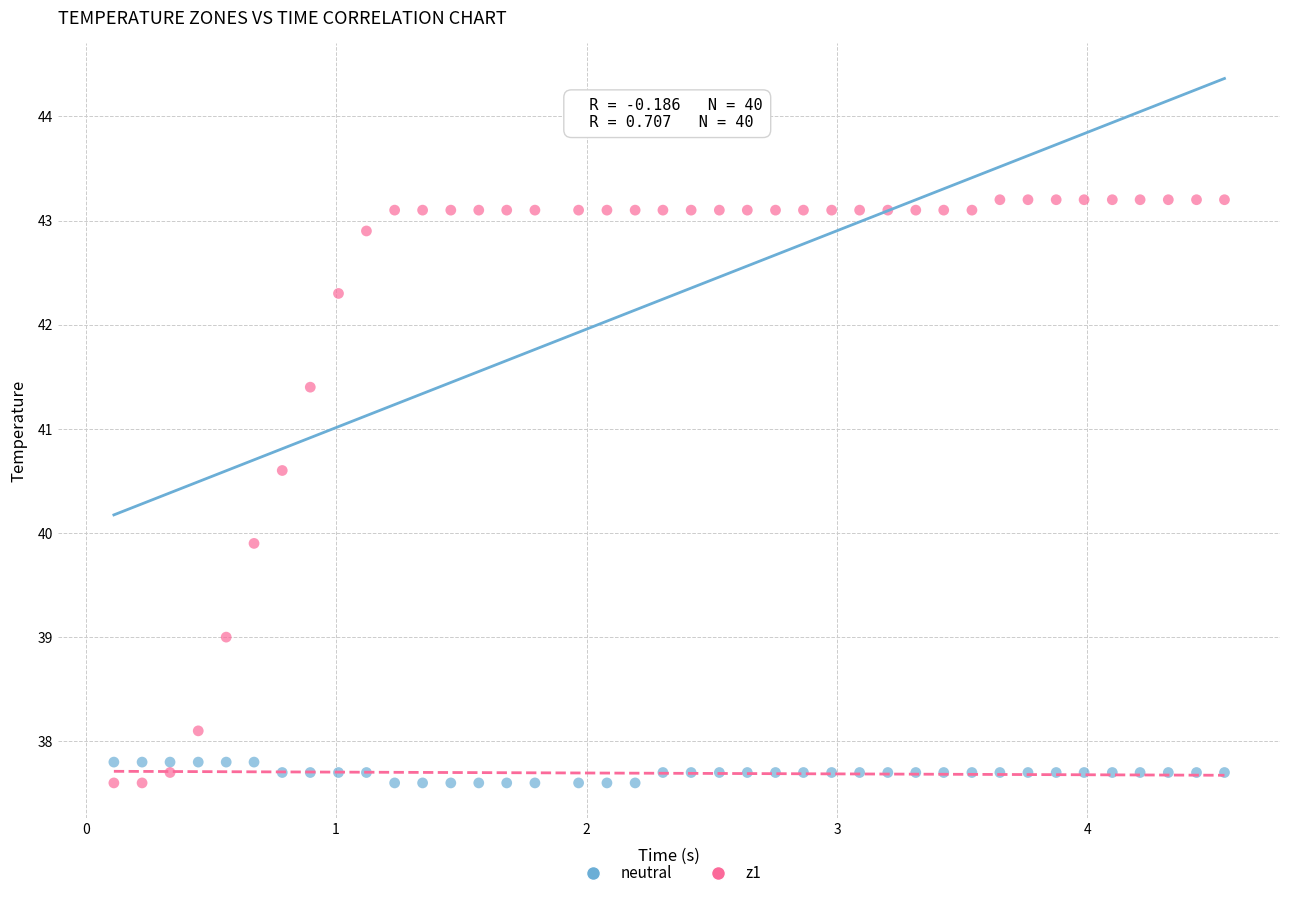

Which series has the largest Y range (max minus min)?

z1